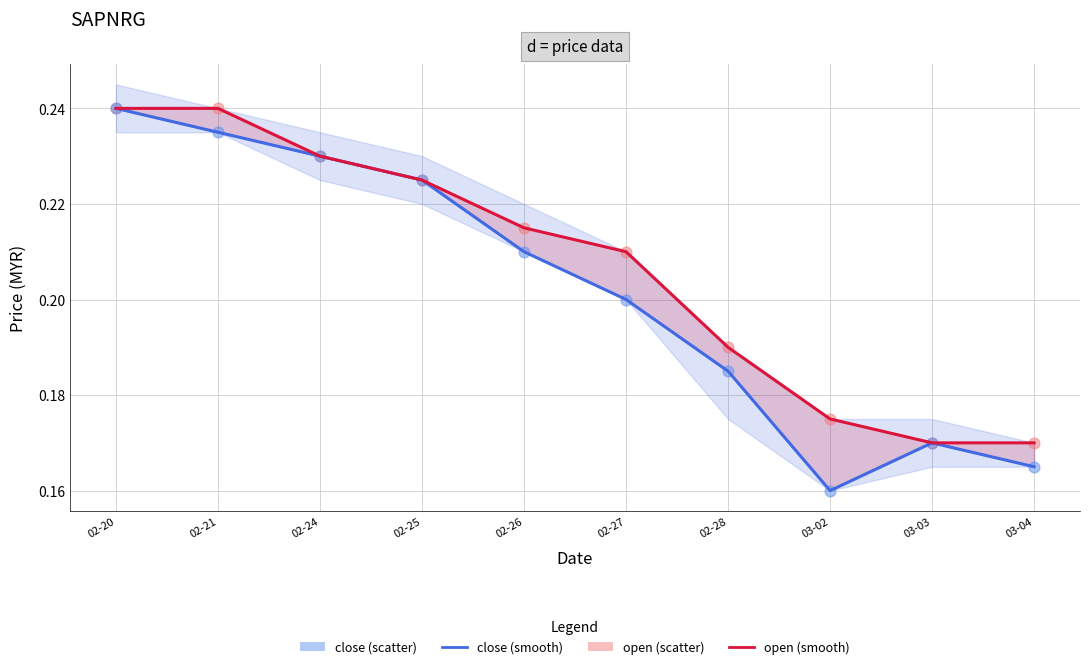

Which series has the largest total across all categories?

open (smooth)